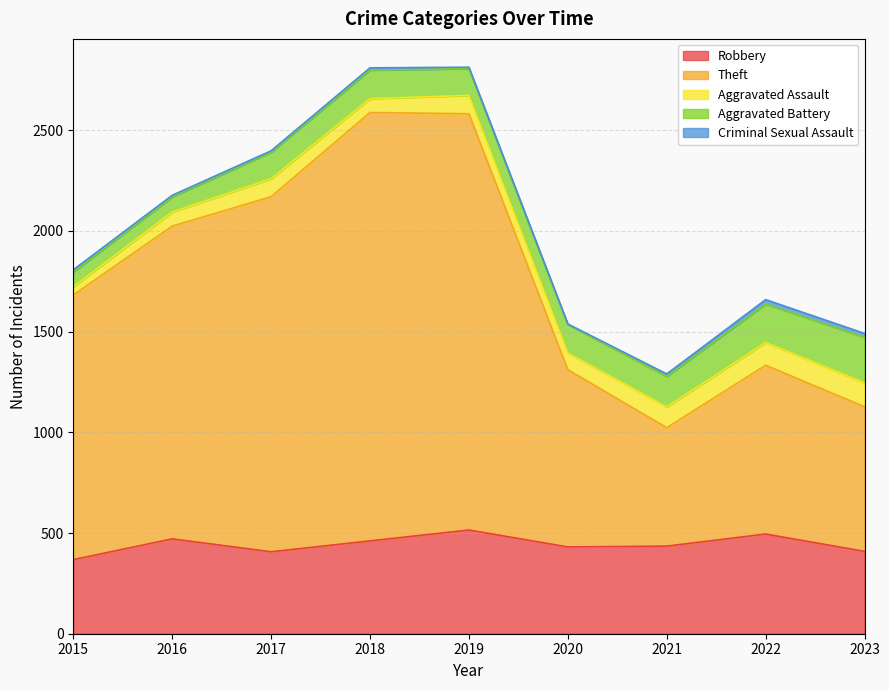

How many values in the Aggravated Assault series exceed 89?

4